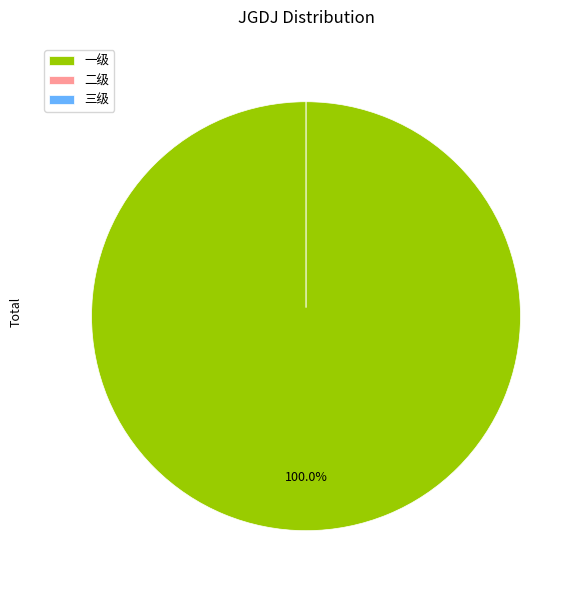

Which slice is the largest?

一级